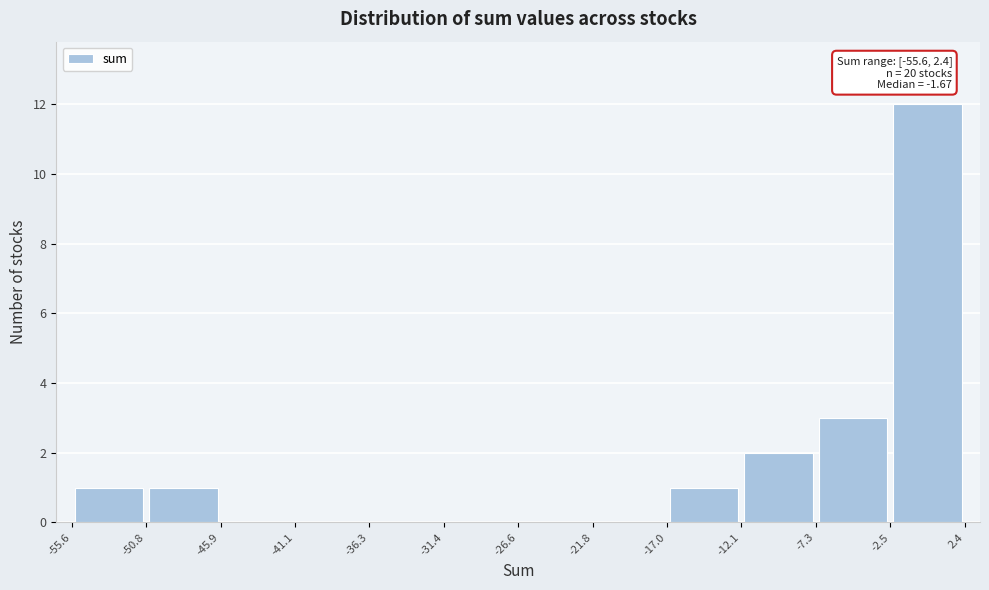

Which range on the x-axis has the tallest bar?

-2.5 to 2.4